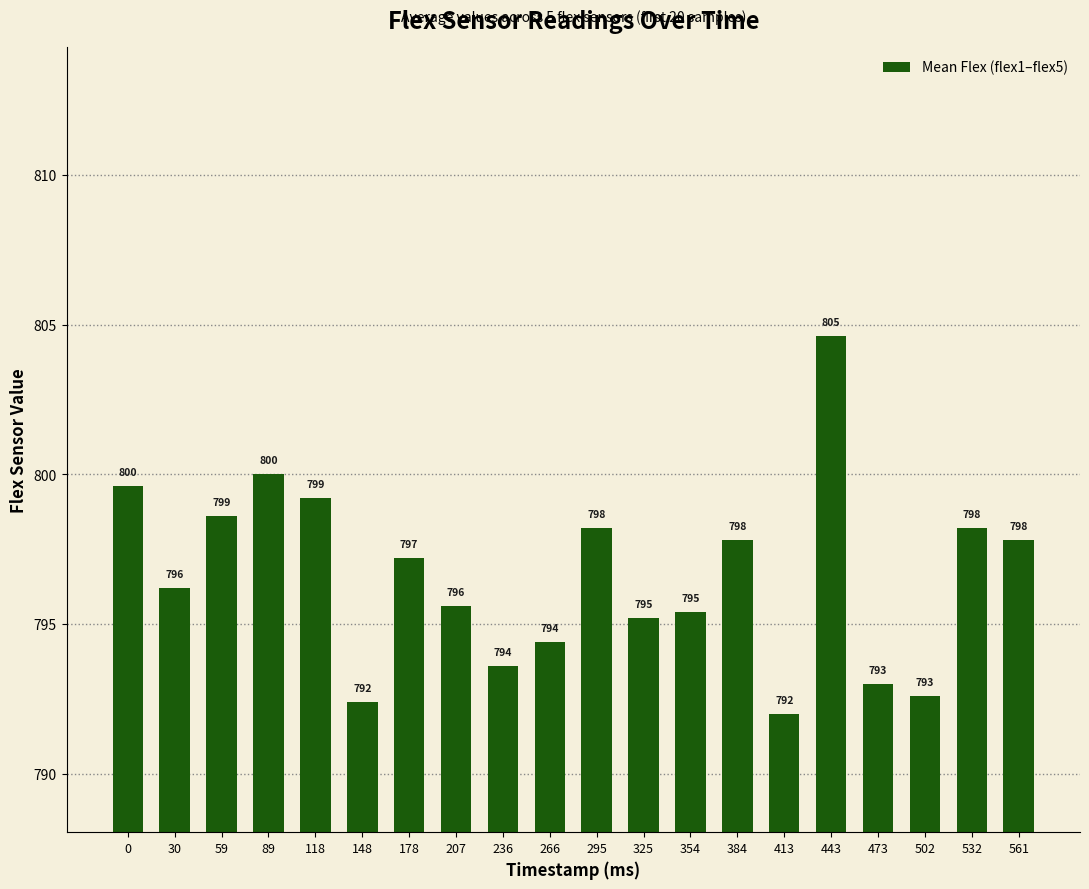

What is the difference between the maximum and second lowest values?

12.2